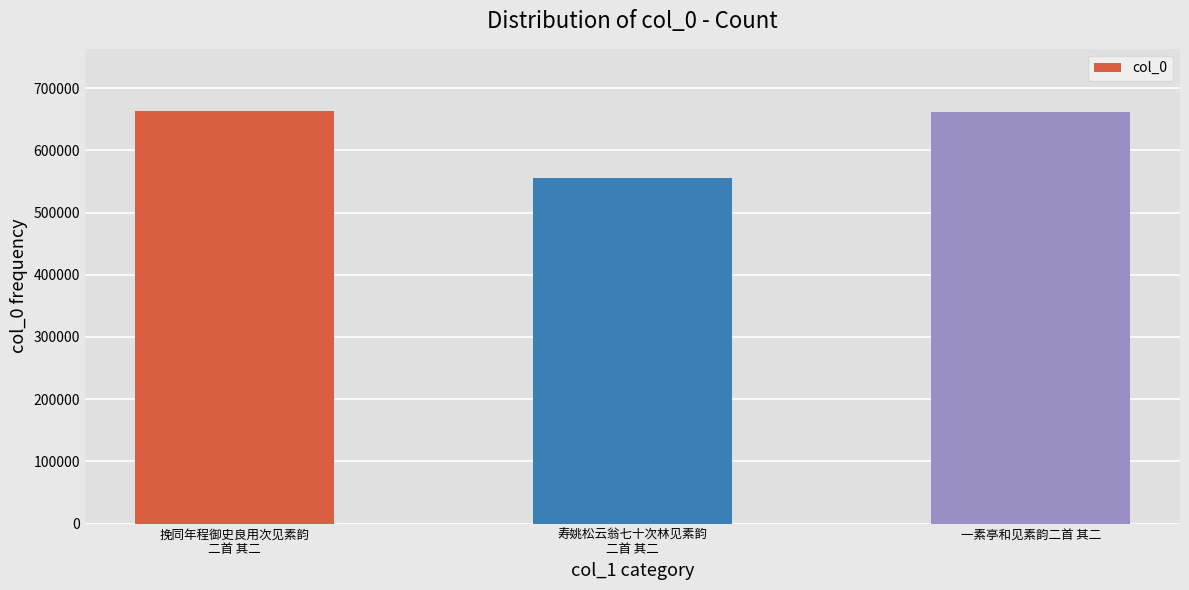

How many data points are less than 662040?

1